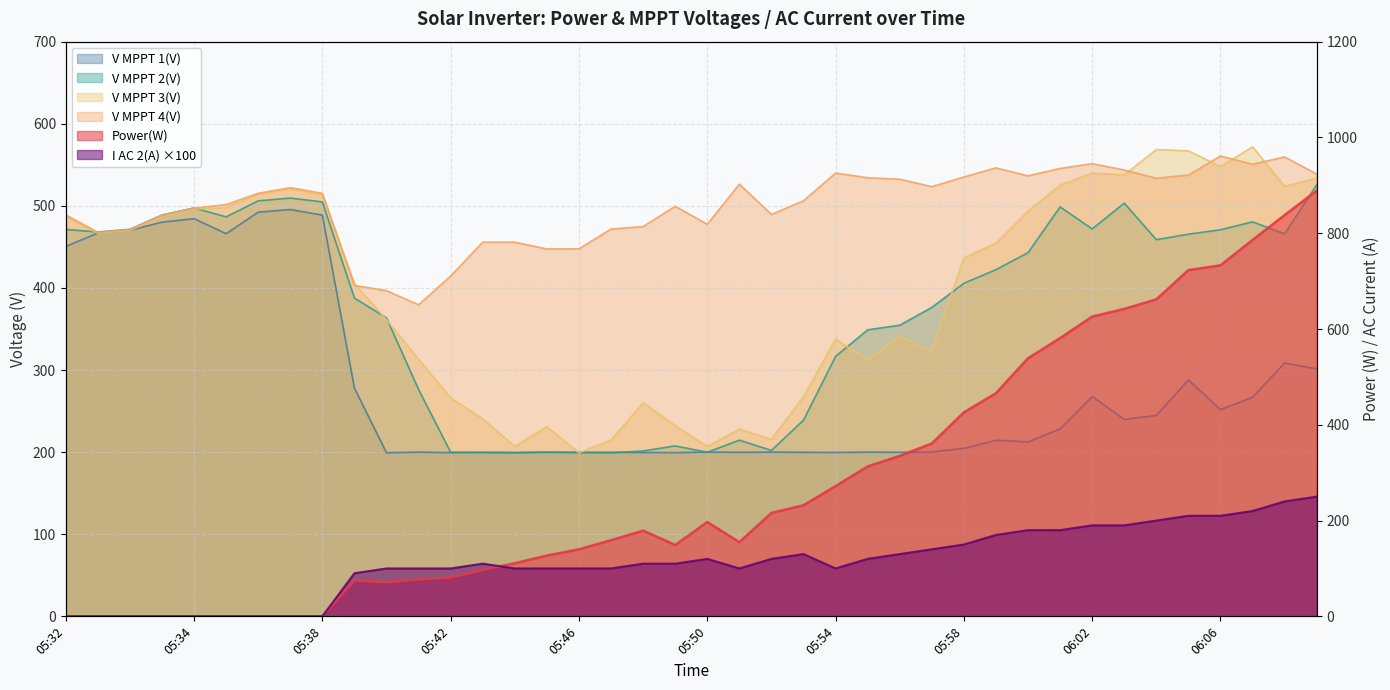

How many data points in V MPPT 2(V) are less than 422?

20